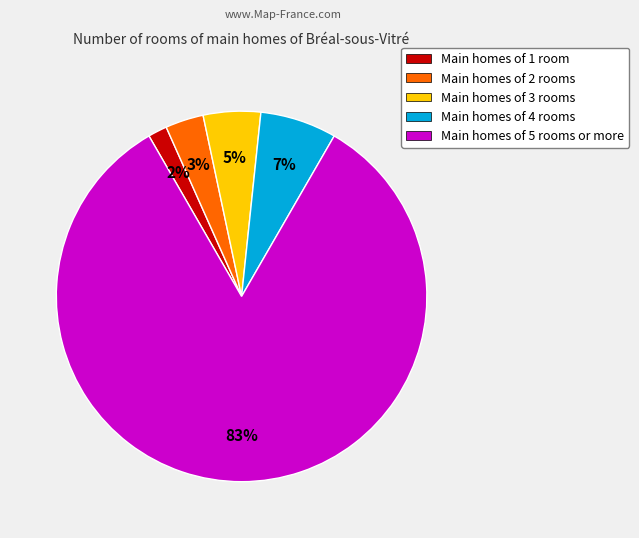

Does any single category account for the majority?

Yes